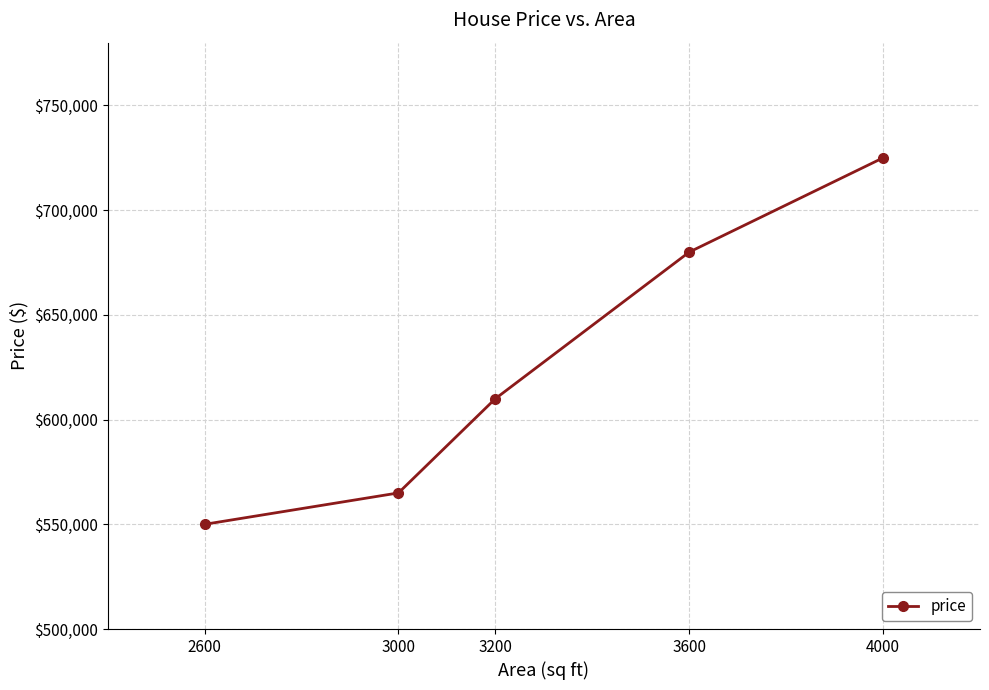

Reading left to right, list all the values displayed in this chart.

550000	565000	610000	680000	725000